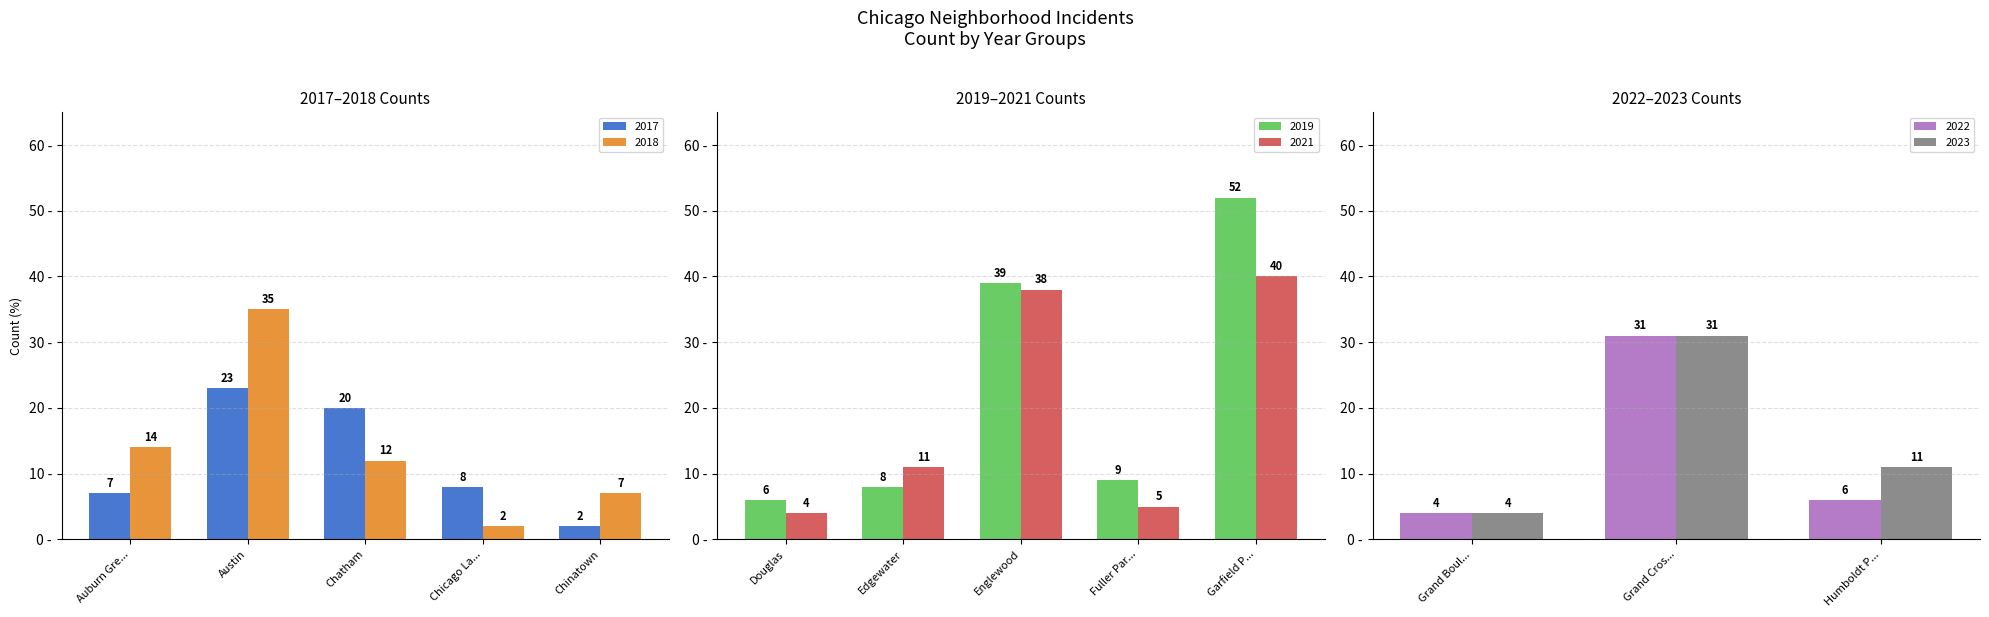

At which label does 2017 first exceed 8?

Austin